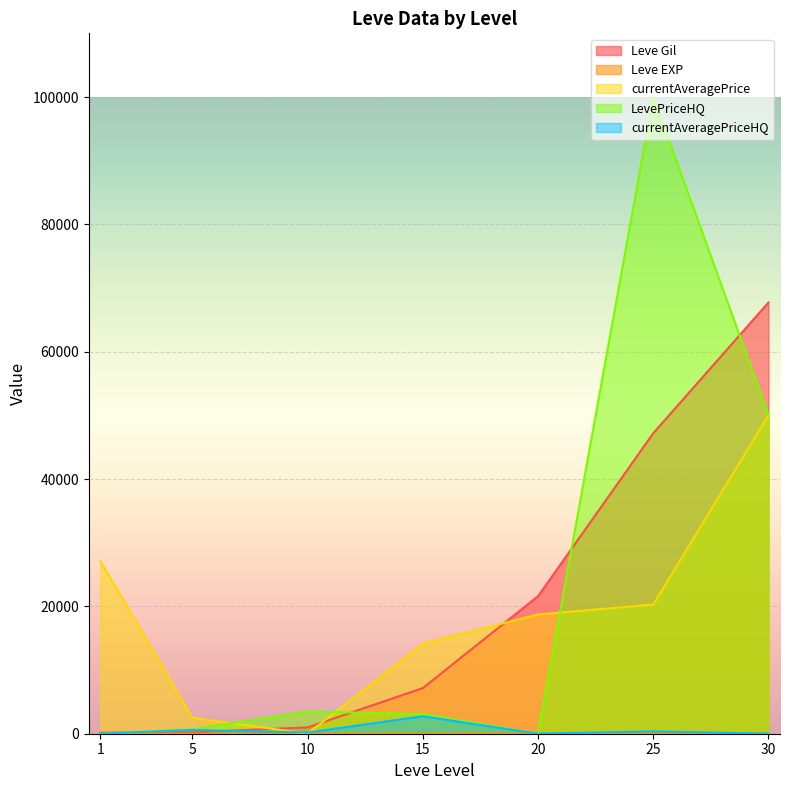

The currentAveragePriceHQ series shows 910 at 30. True or false?

False